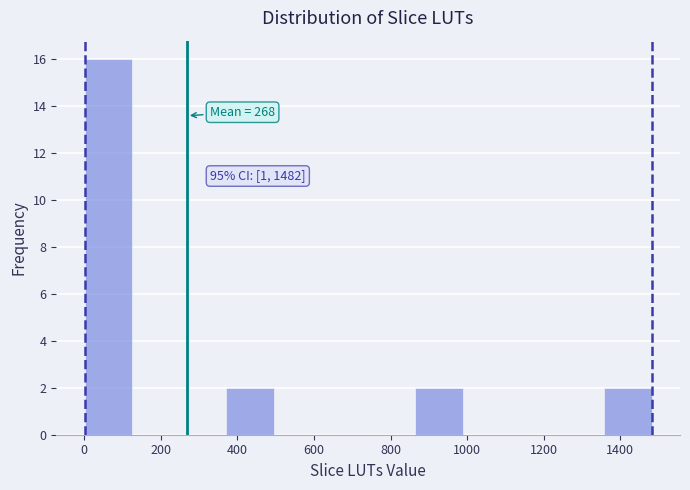

Which range on the x-axis has the tallest bar?

0 to 120